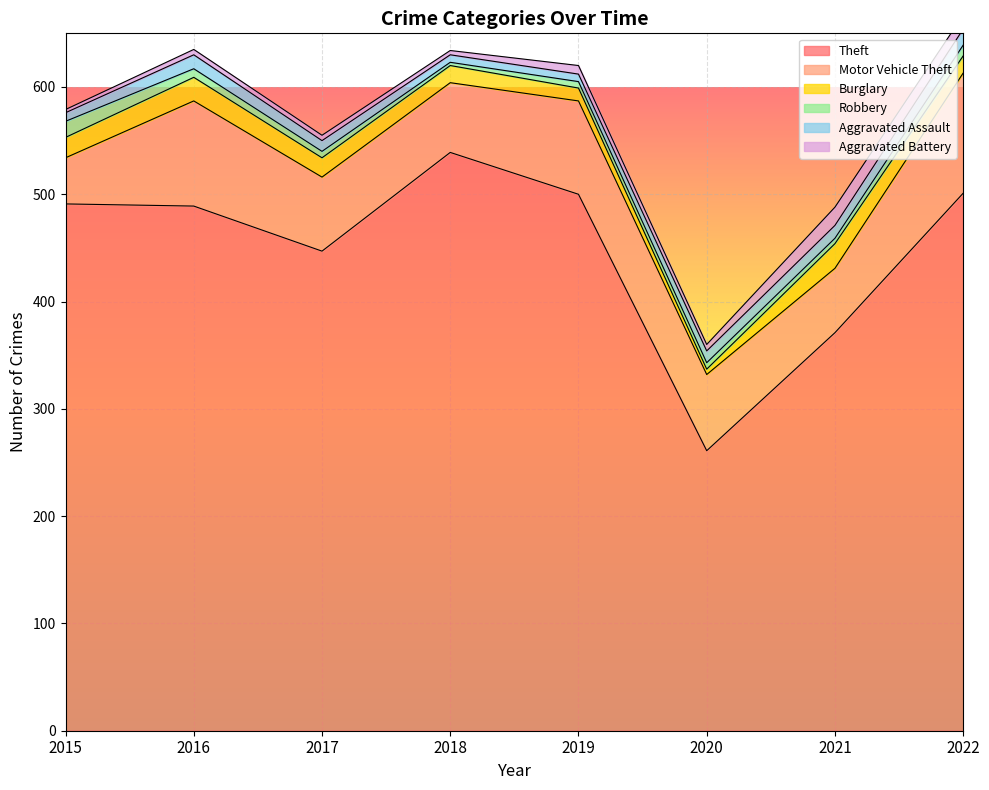

How many data points in Burglary are above 18?

3